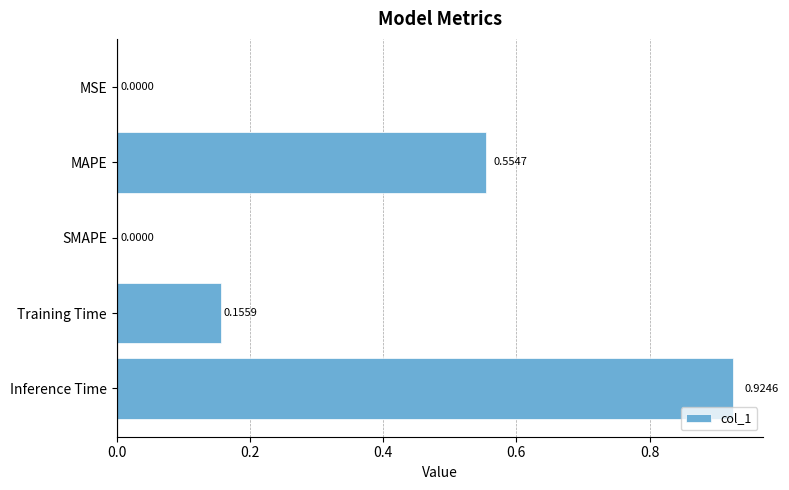

Which has a higher value, MSE or Training Time?

Training Time